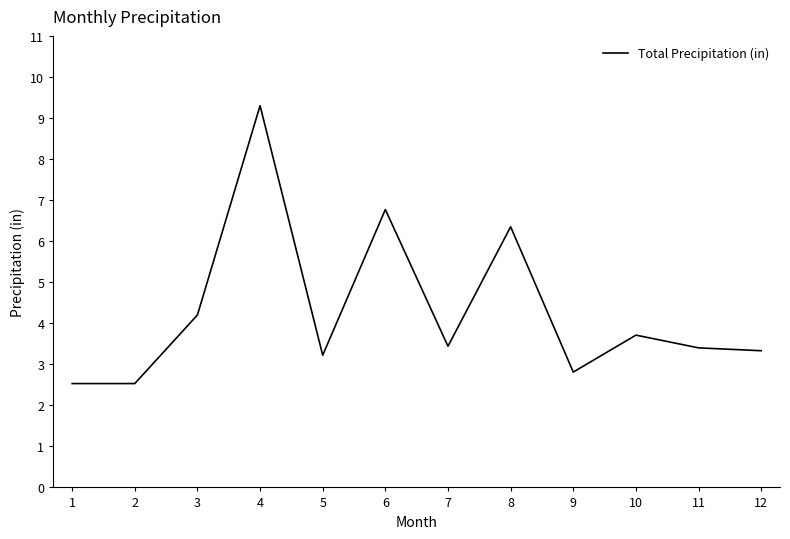

True or false: the data shows 2.3 at 10.

False